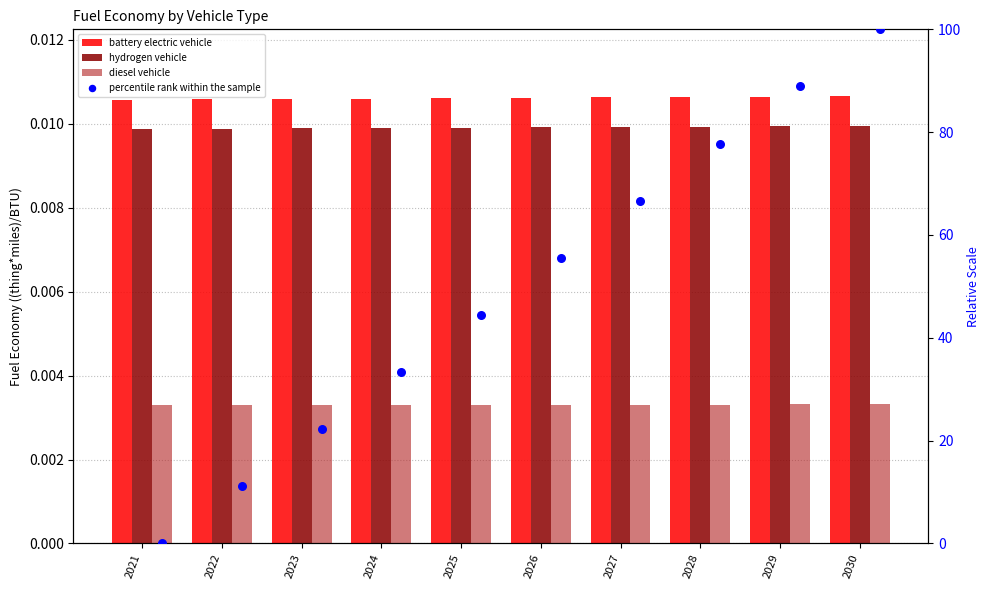

Which series contains the lowest Y value?

percentile rank within the sample